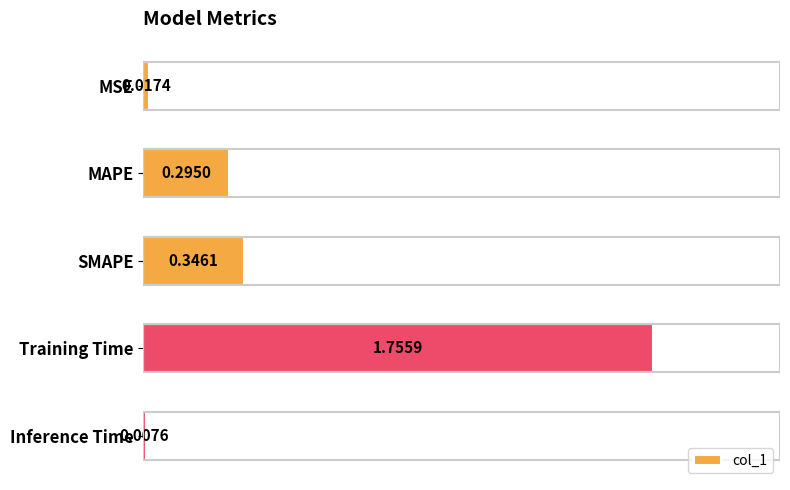

What is the difference between the values at Training Time and MAPE?

1.5